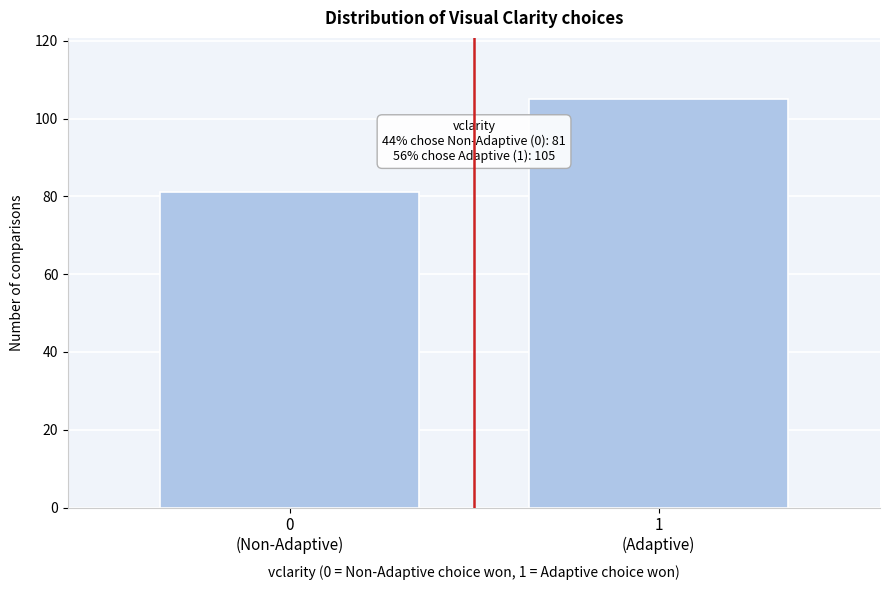

Reading left to right, extract all data points from this chart.

81	105